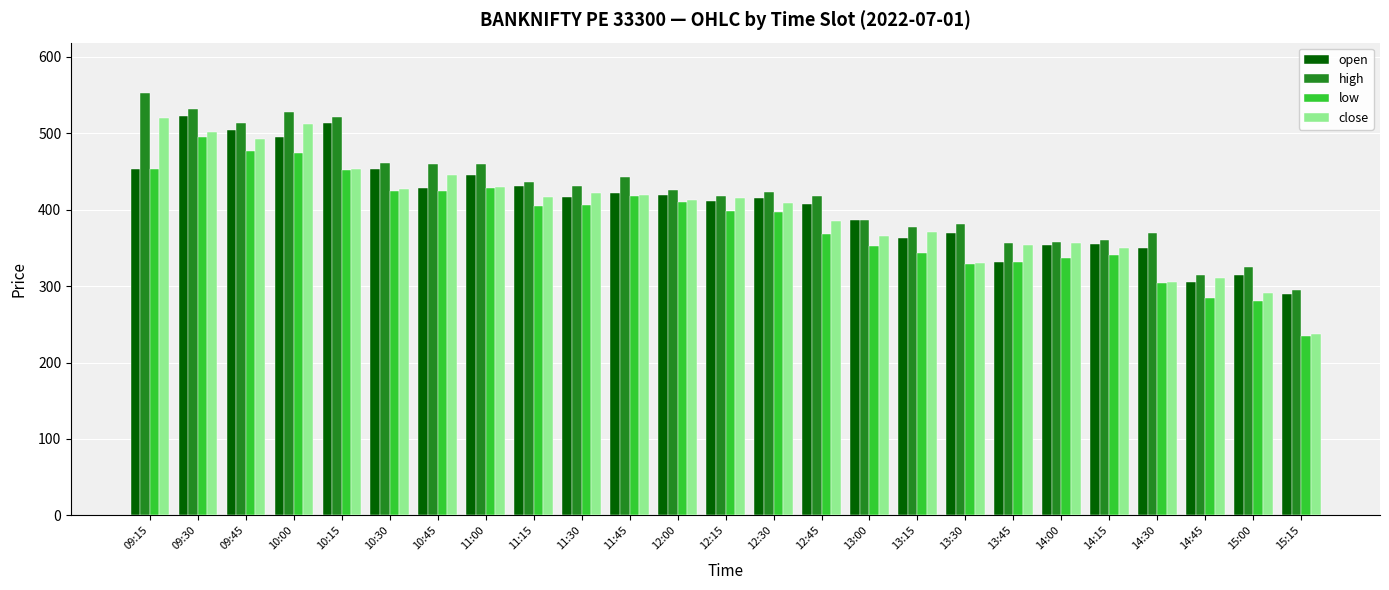

List the series in order of their overall mean, lowest first.

low, close, open, high